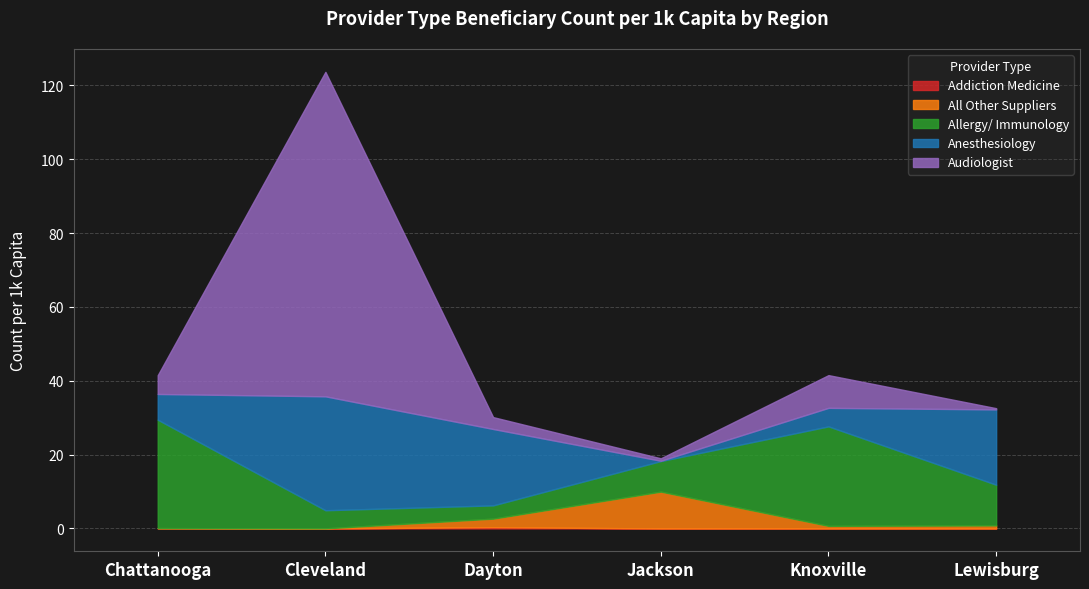

Which series has the largest total across all categories?

Audiologist